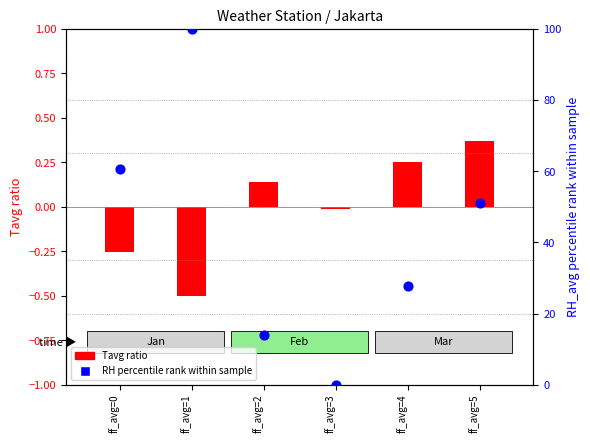

What is the change in value from ff_avg=1 to ff_avg=3?

-100.0